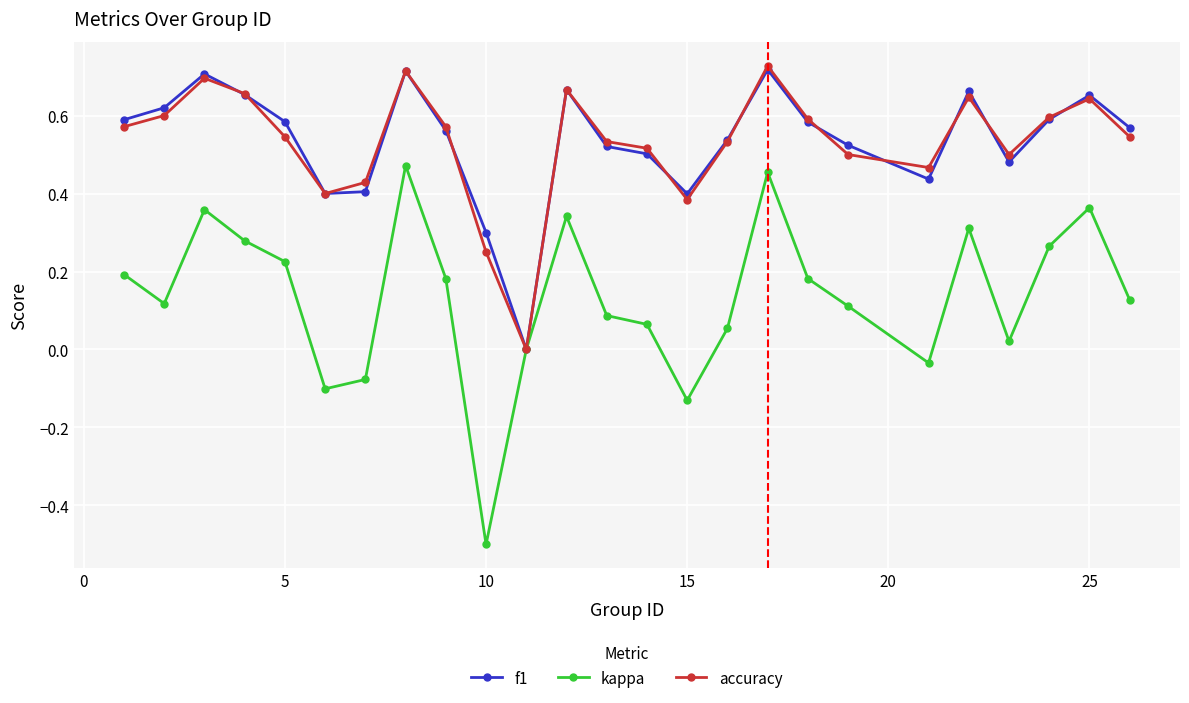

Which series has the widest spread of values?

kappa